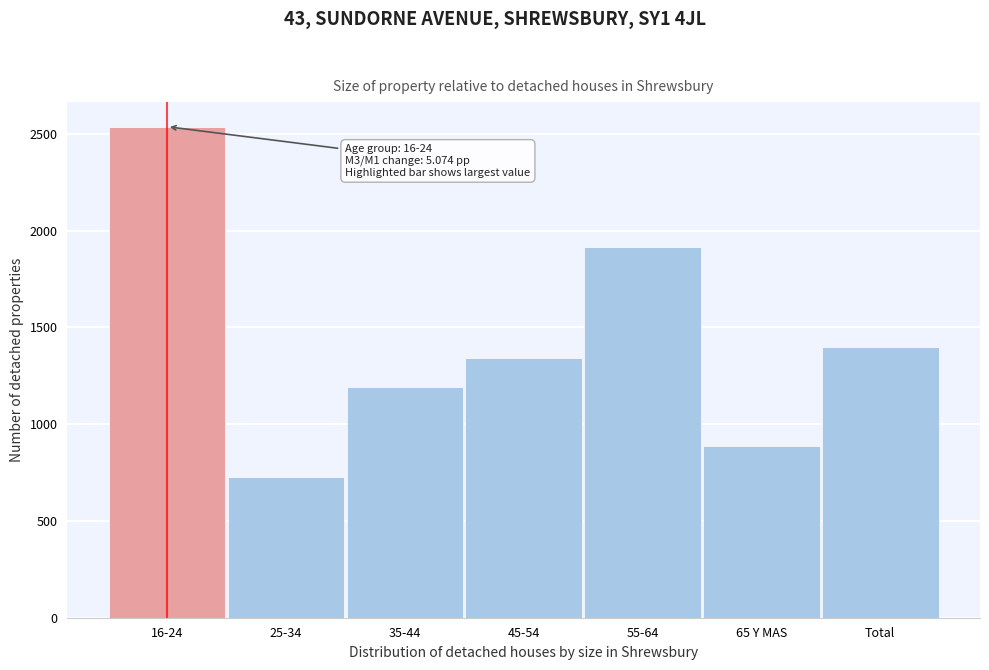

Reading right to left, transcribe all the data shown in this chart.

Total=1397.1	65 Y MAS=889.3	55-64=1914.8	45-54=1342.3	35-44=1192.5	25-34=725.5	16-24=2537.1